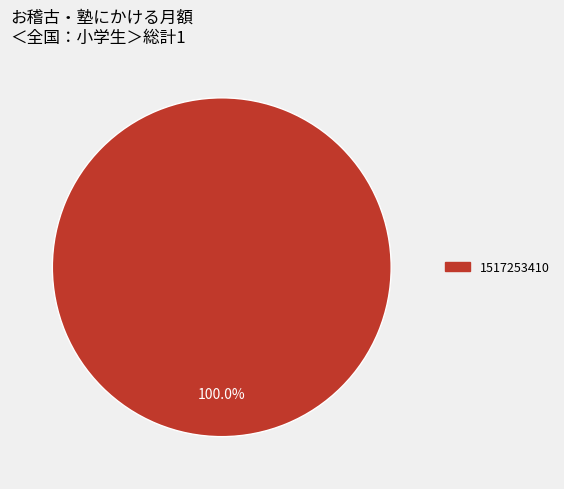

Is there a majority slice in this chart?

Yes